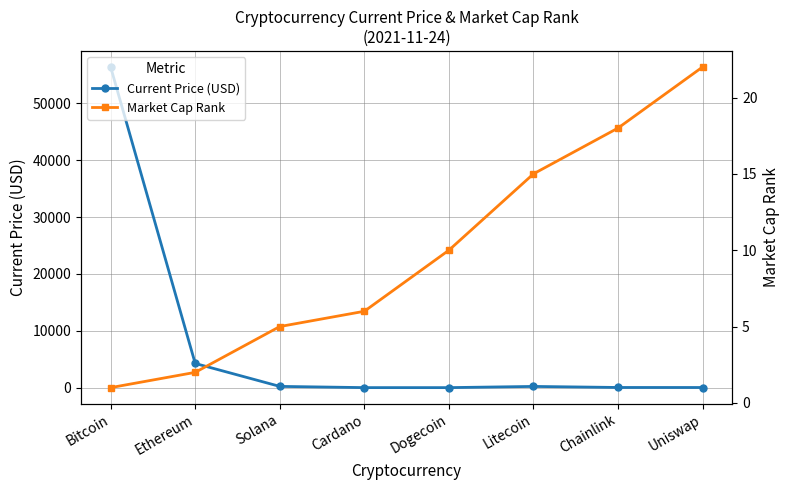

At which label is Current Price (USD) closest to 28210?

Ethereum